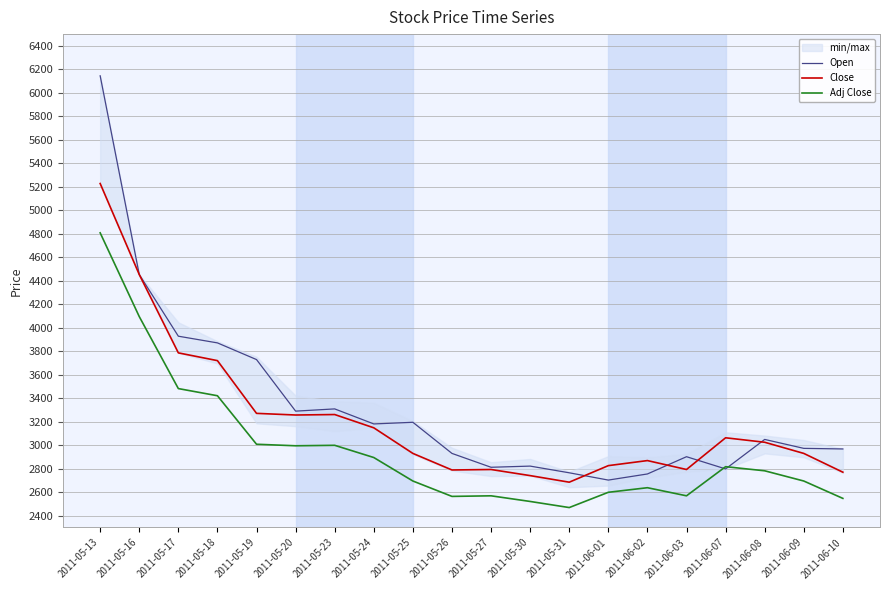

What is the label of the 14th point from the right?

2011-05-23